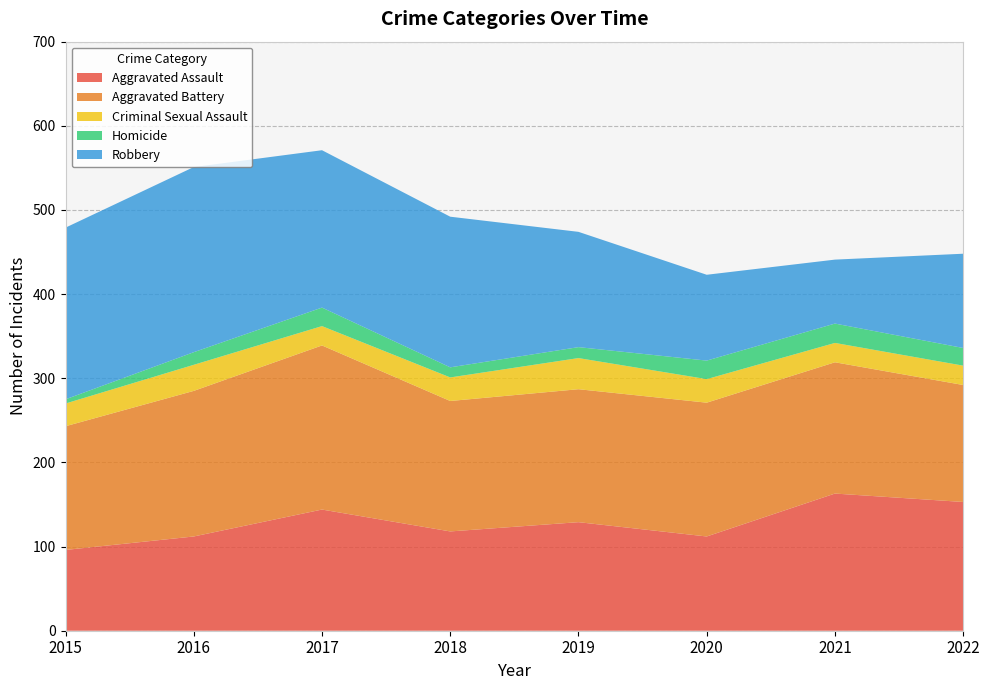

Reading left to right, list all the values displayed in this chart.

Aggravated Assault: 96	112	144	118	129	112	163	153
Aggravated Battery: 147	173	195	155	158	159	156	139
Criminal Sexual Assault: 27	31	23	28	37	28	23	23
Homicide: 5	15	22	12	13	22	23	21
Robbery: 204	220	187	179	137	102	76	112